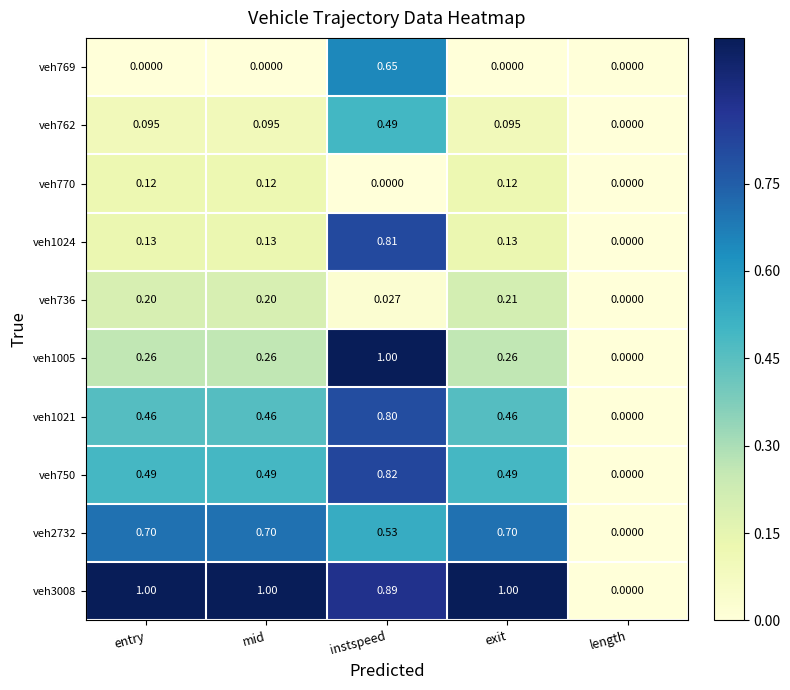

At which category is the sum across all series the highest?

instspeed